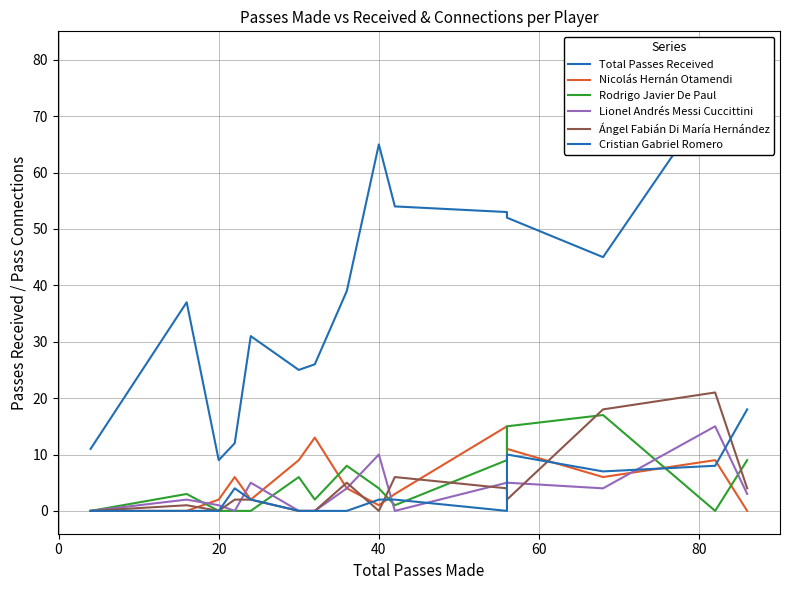

Count the number of data series in this chart.

6